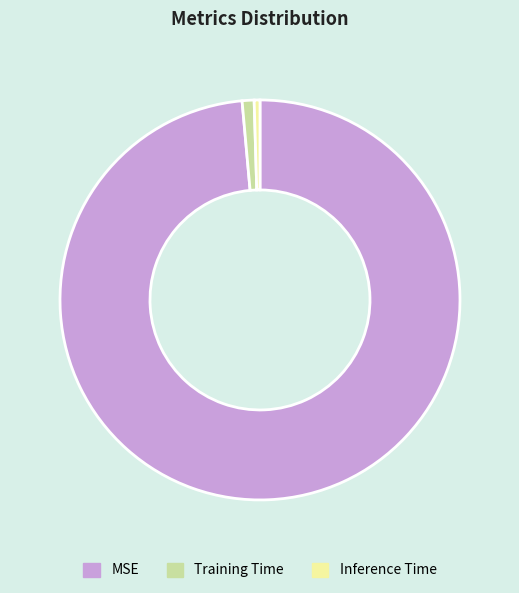

Between Inference Time and MSE, which is larger?

MSE